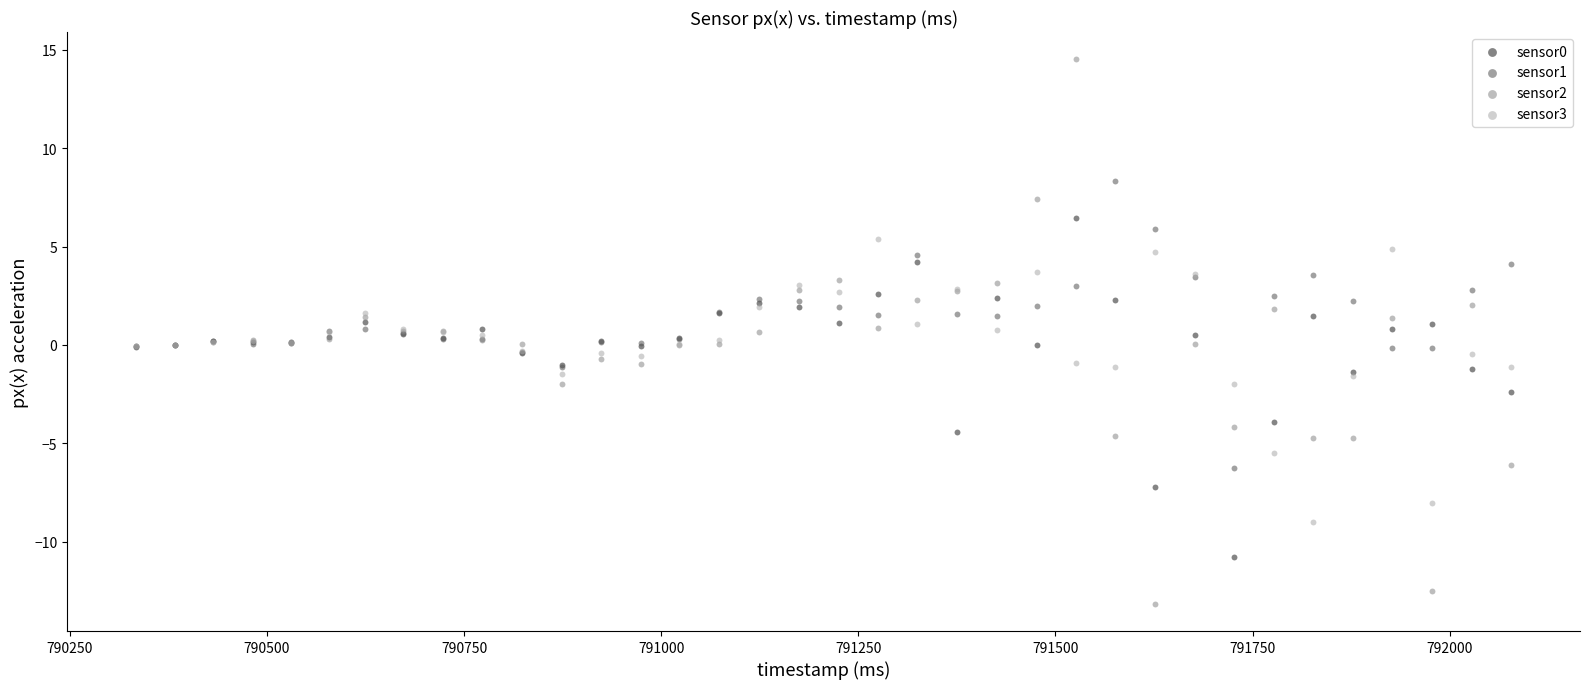

What is the X range (max minus min) for the scatter plot?

1744.0